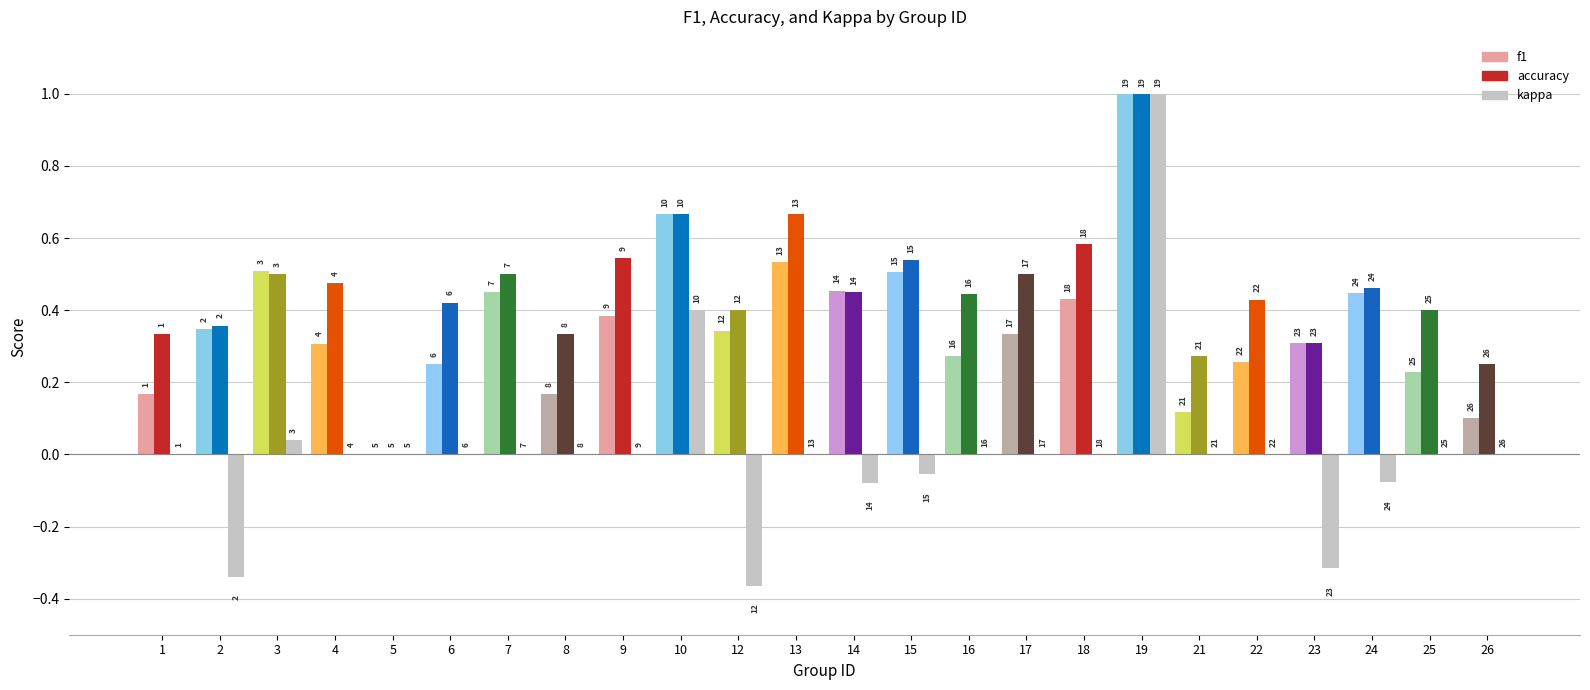

List the labels in order of accuracy value, largest first.

19, 10, 13, 18, 9, 15, 3, 7, 17, 4, 24, 14, 16, 22, 6, 12, 25, 2, 1, 8, 23, 21, 26, 5